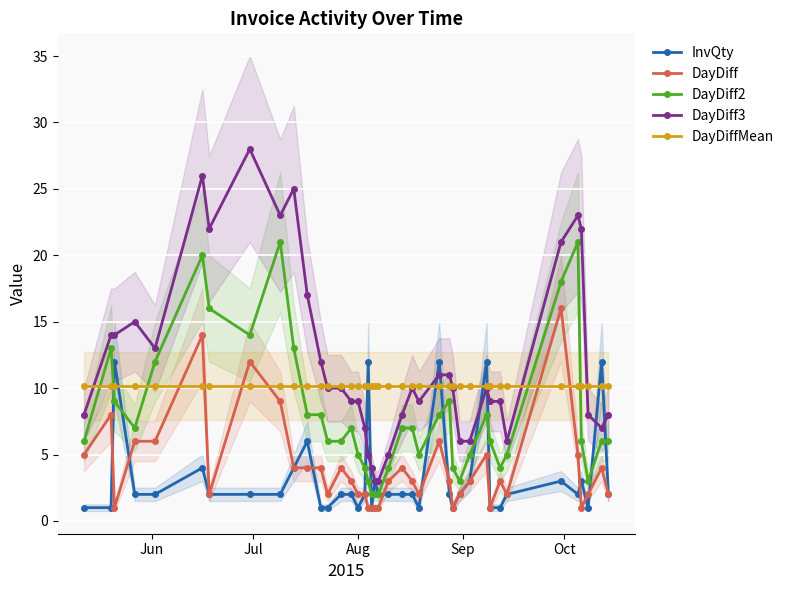

What is the highest value of the DayDiff3 series?

28.0